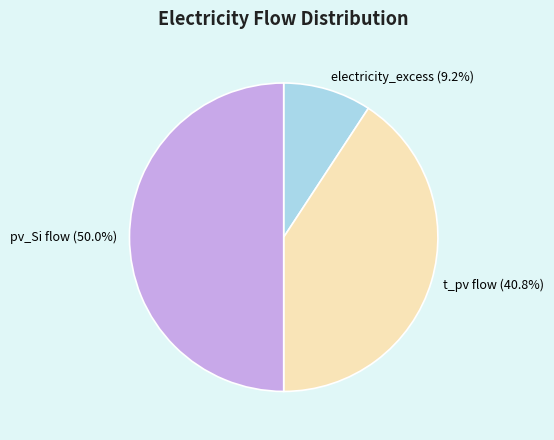

To the nearest percent, what percentage of the pie is electricity_excess?

9%